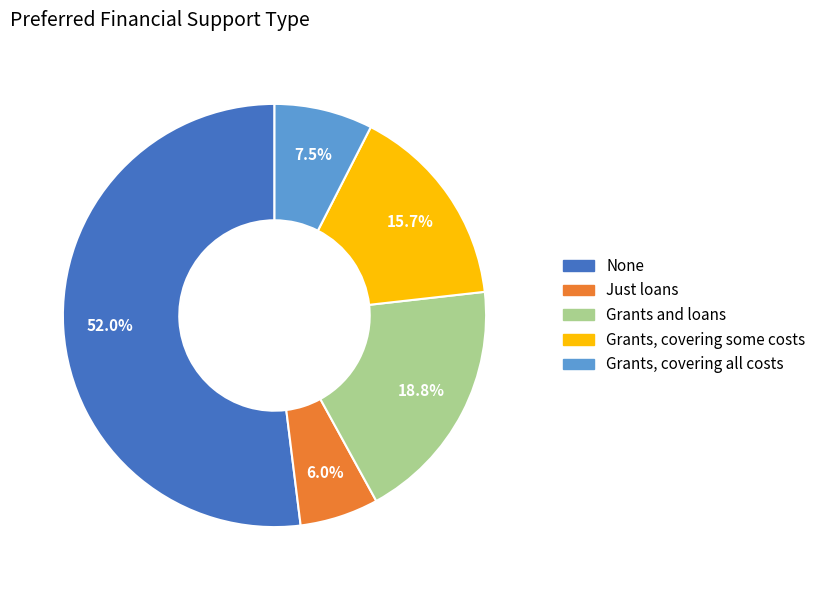

Is there a majority slice in this chart?

Yes